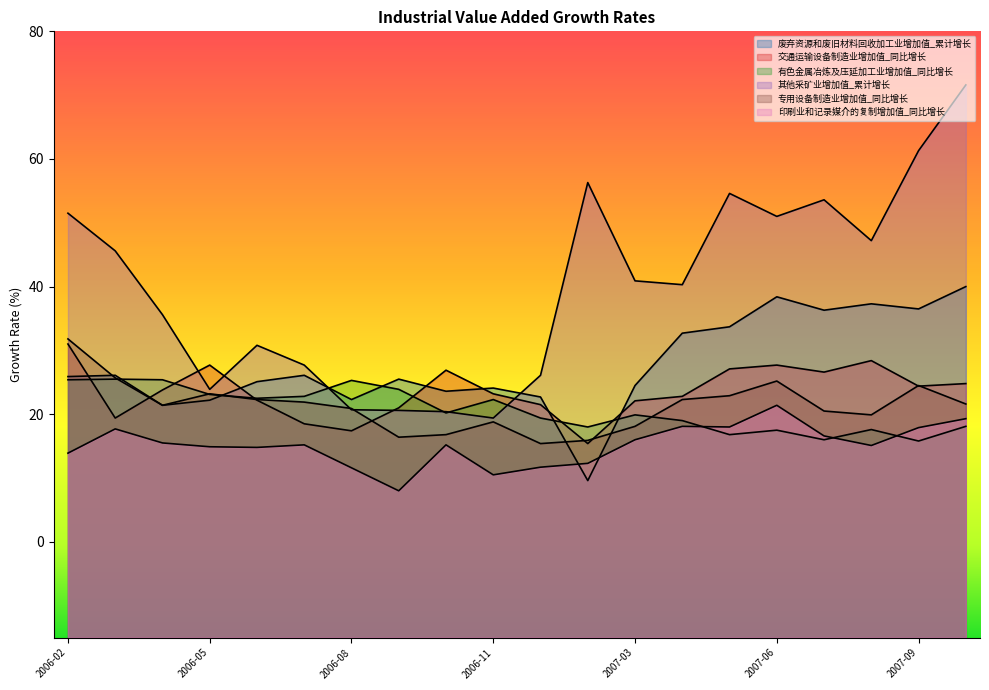

Is the value of 专用设备制造业增加值_同比增长 at 2007-02 greater than the value of 交通运输设备制造业增加值_同比增长 at 2007-02?

Yes